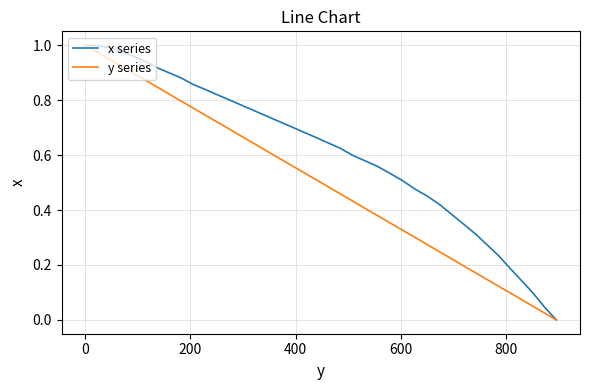

Rank the series by their average value, from lowest to highest.

y series, x series